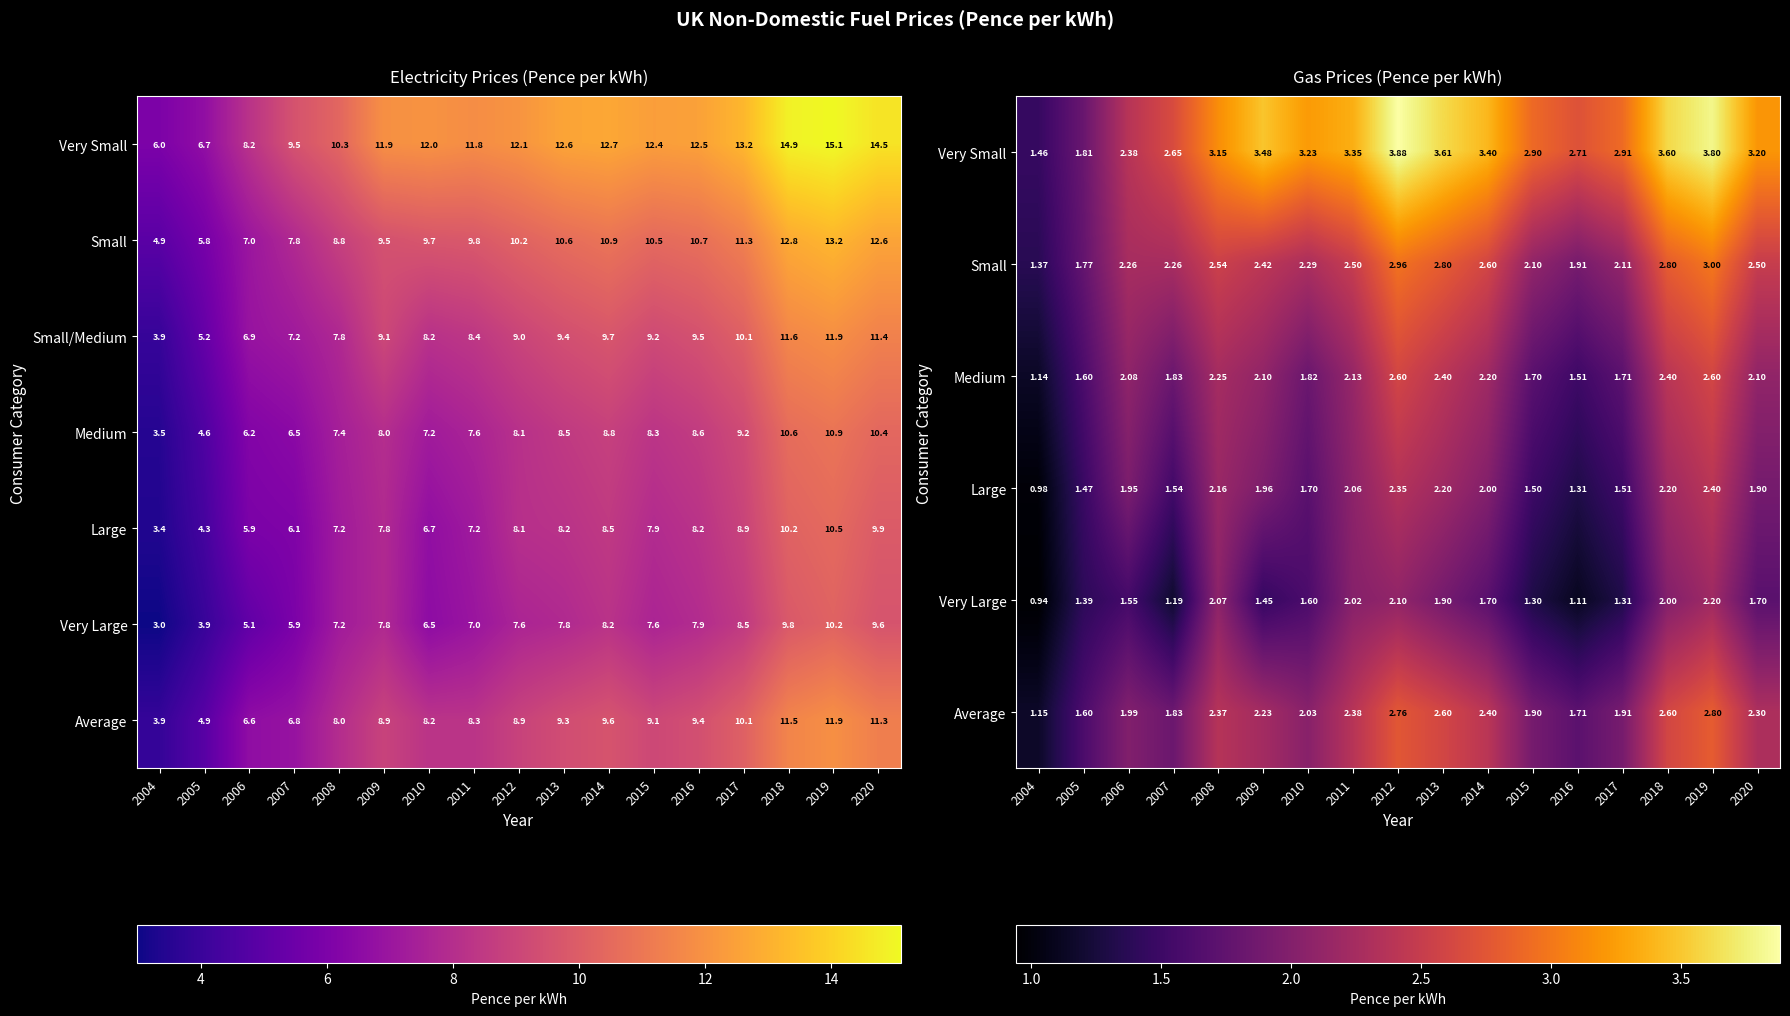

What is the difference between the highest and lowest values at 2020?

9.6